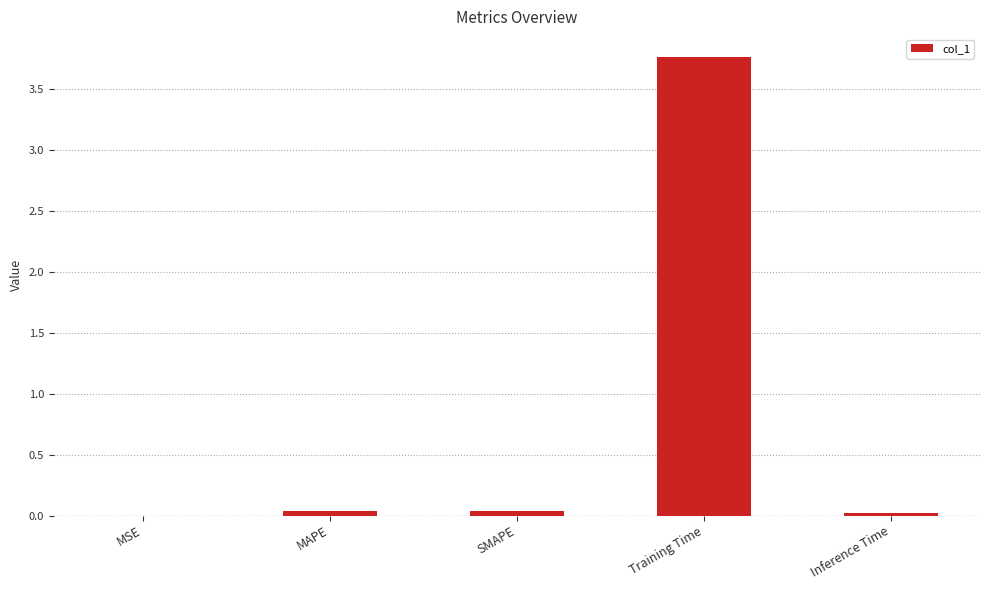

Between Training Time and SMAPE, which is larger?

Training Time